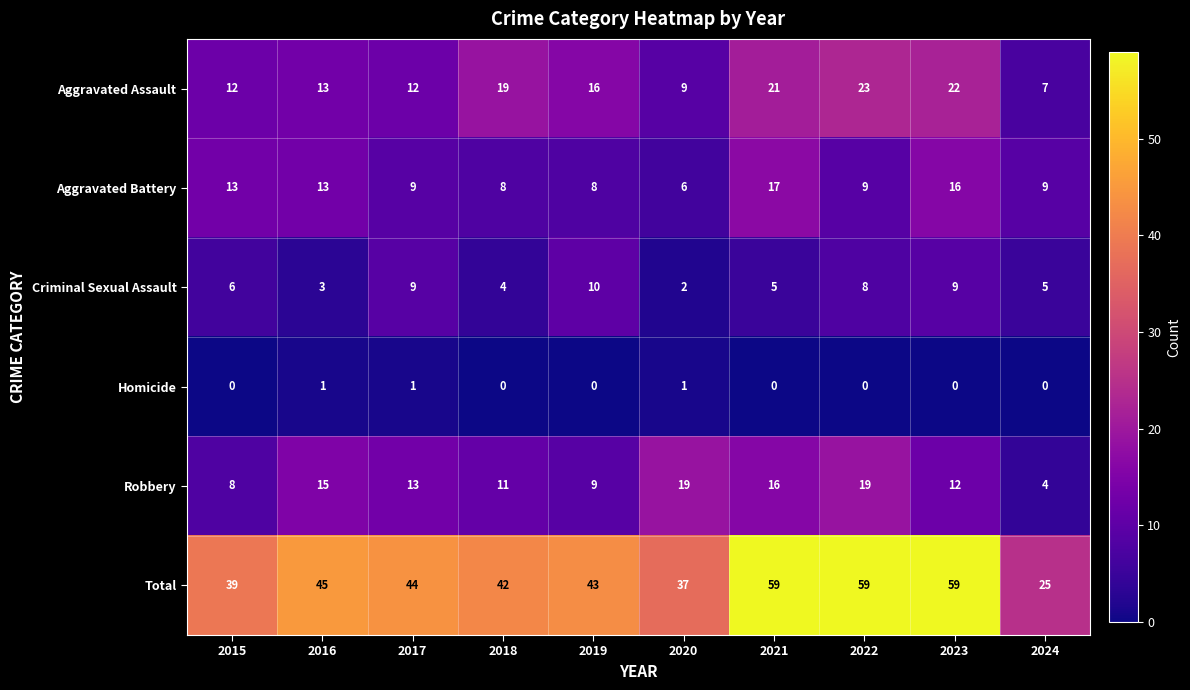

Which series has the largest total across all categories?

Total